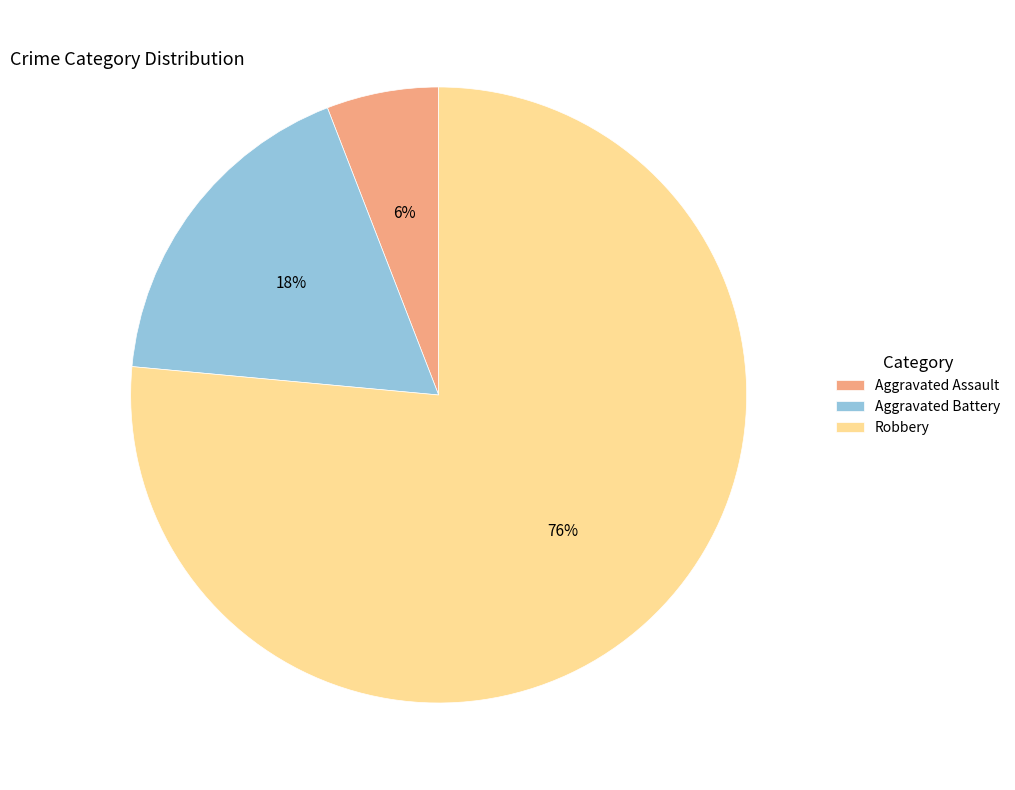

To the nearest percent, what percentage of the pie is Robbery?

76%